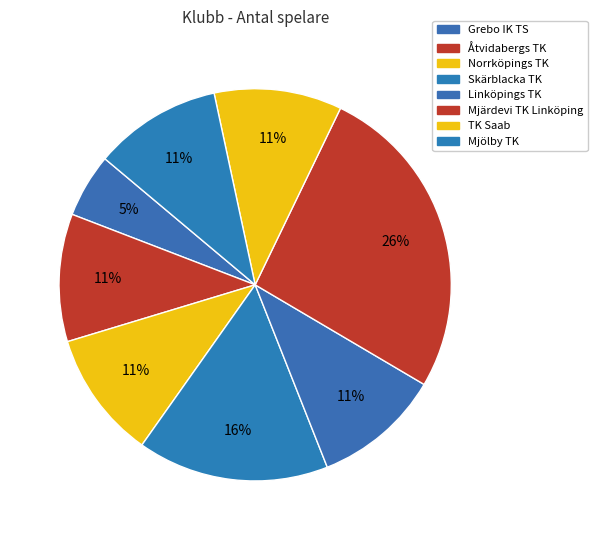

What is the ratio of the value at Linköpings TK to the value at Mjärdevi TK Linköping?

0.4